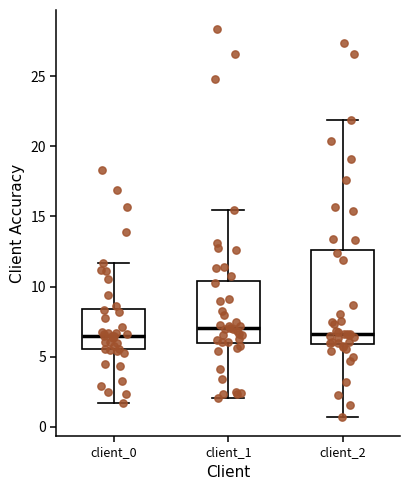

Comparing the boxes themselves (not the whiskers), which one is the tallest?

client_2